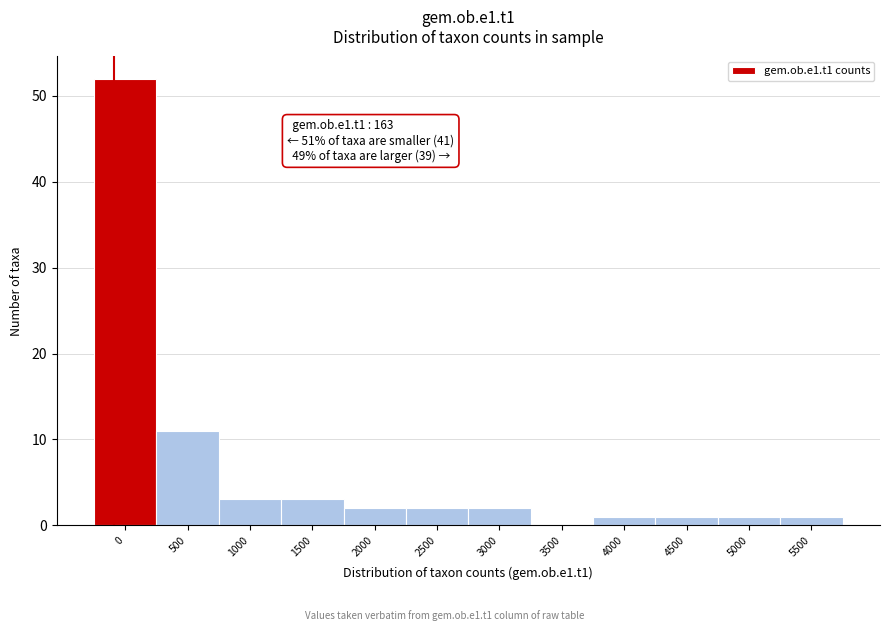

Reading right to left, transcribe all the data shown in this chart.

5500=1	5000=1	4500=1	4000=1	3500=0	3000=2	2500=2	2000=2	1500=3	1000=3	500=11	0=52